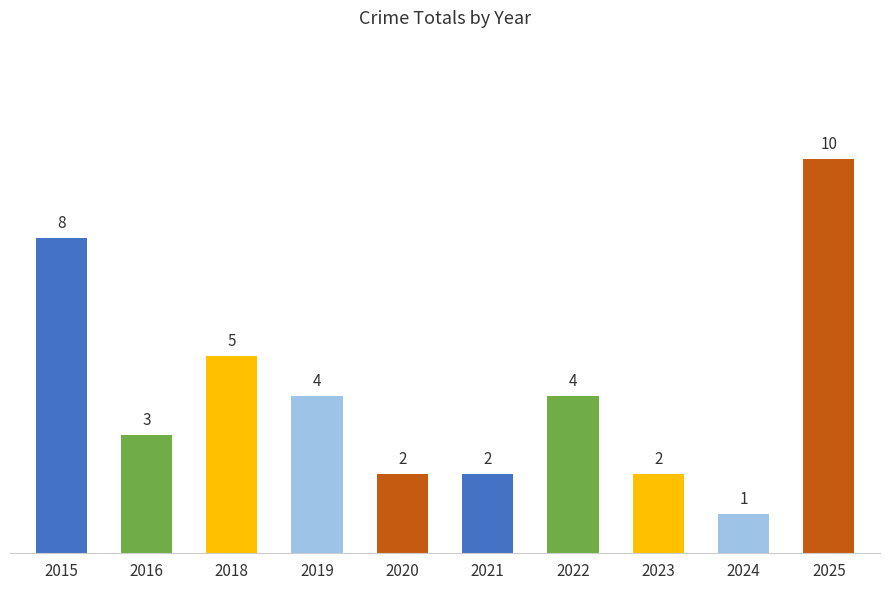

The chart shows a value of 1 at 2024. True or false?

True